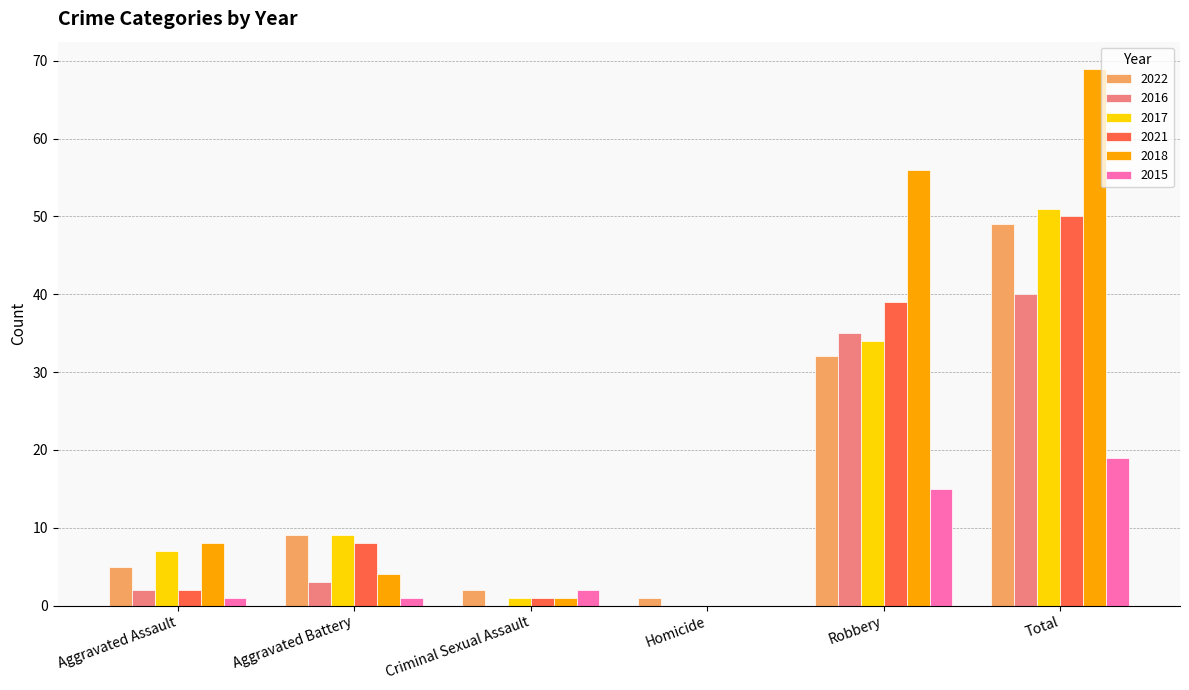

Reading right to left, list all the values displayed in this chart.

2022: 49	32	1	2	9	5
2016: 40	35	0	0	3	2
2017: 51	34	0	1	9	7
2021: 50	39	0	1	8	2
2018: 69	56	0	1	4	8
2015: 19	15	0	2	1	1